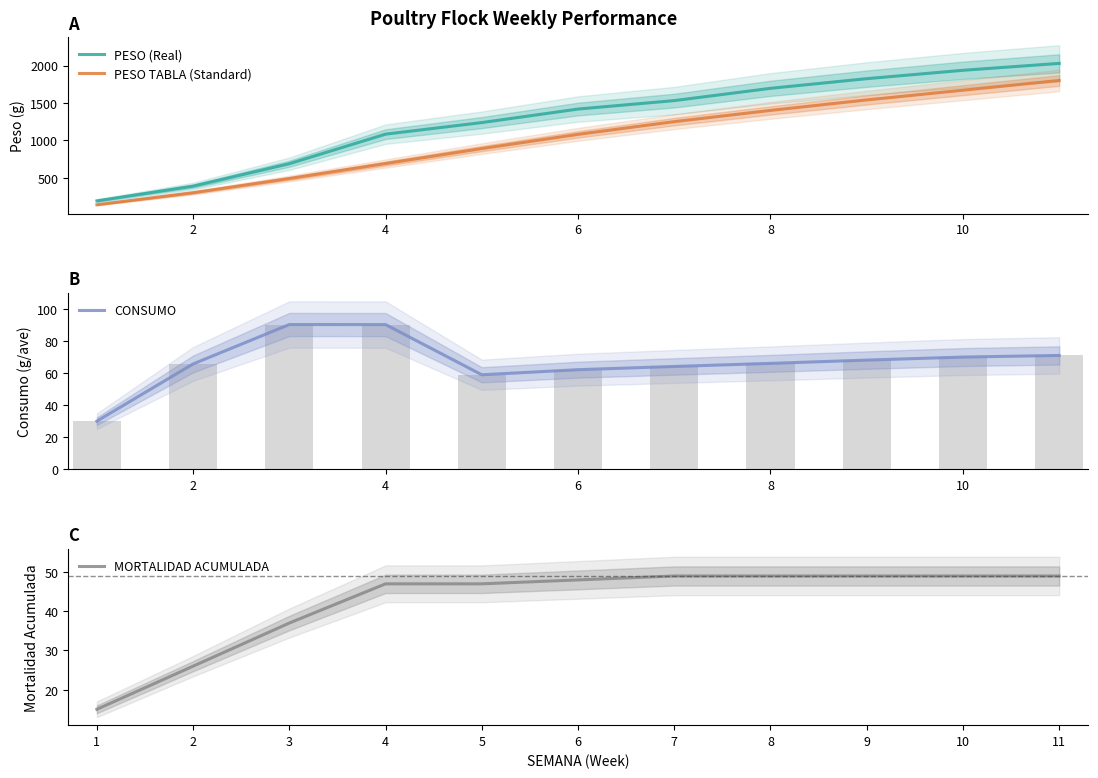

What is the lowest value of the PESO TABLA (Standard) series?

140.0